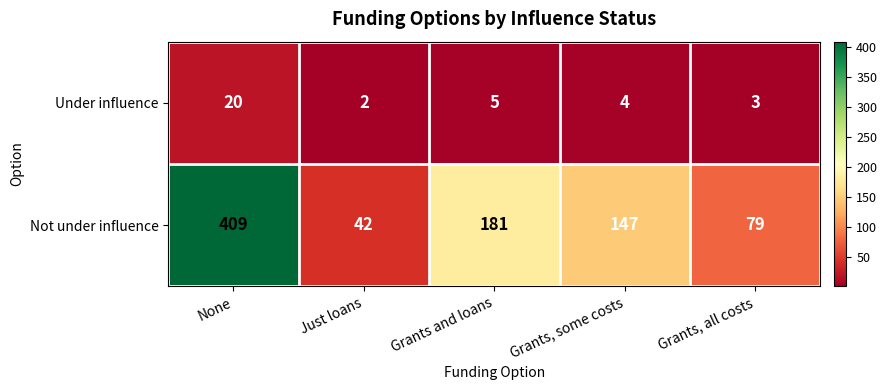

What is the difference between the Not under influence values at Just loans and None?

367